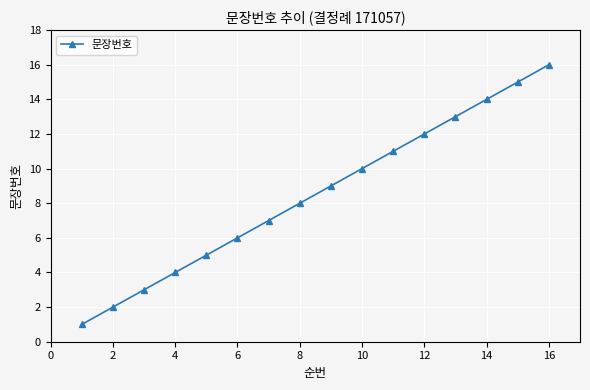

What is the greatest value displayed?

16